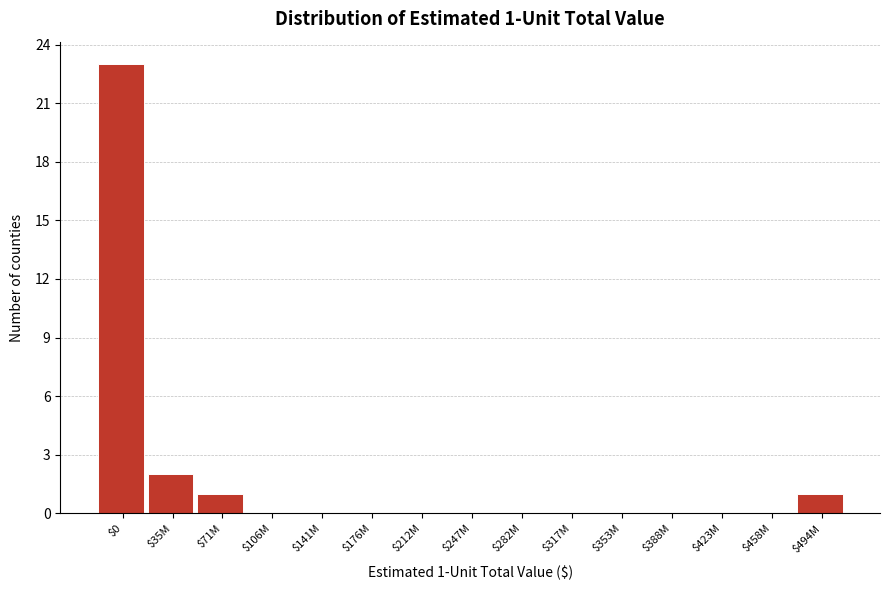

What is the maximum value shown in the chart?

23